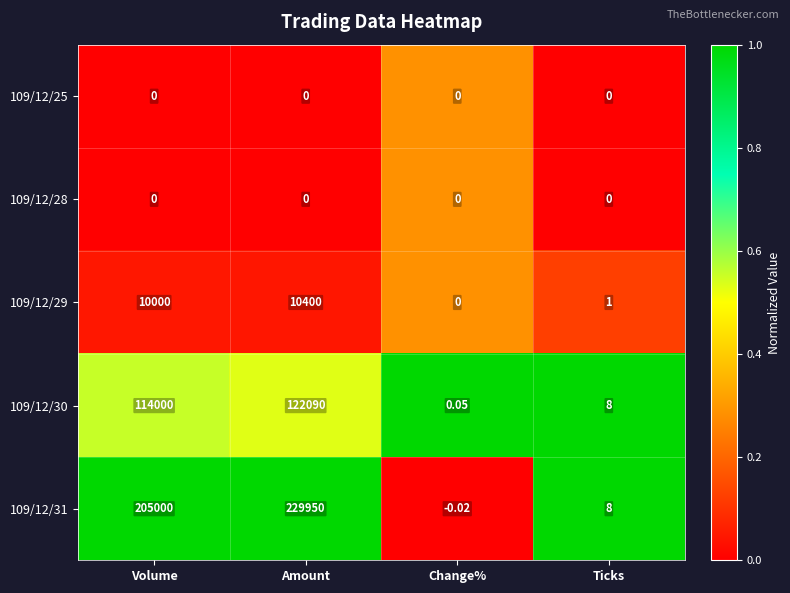

Which category has the highest value across all series?

Amount